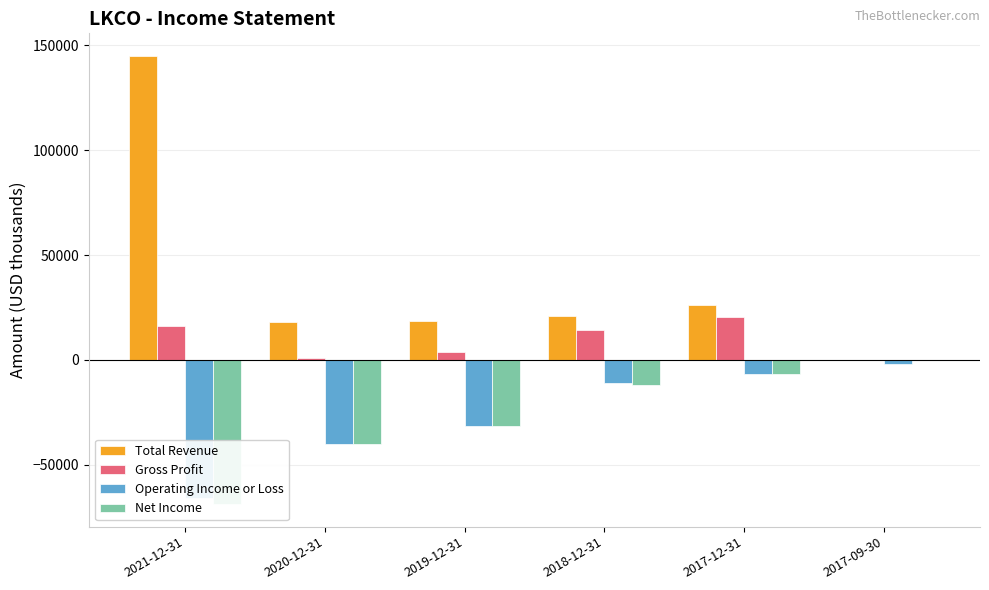

Reading left to right, extract all data points from this chart.

Total Revenue: 2021-12-31=145100	2020-12-31=18300	2019-12-31=18800	2018-12-31=21000	2017-12-31=26100	2017-09-30=200
Gross Profit: 2021-12-31=16000	2020-12-31=800	2019-12-31=3800	2018-12-31=14100	2017-12-31=20500	2017-09-30=-200
Operating Income or Loss: 2021-12-31=-65600	2020-12-31=-40300	2019-12-31=-31500	2018-12-31=-10800	2017-12-31=-6900	2017-09-30=-1700
Net Income: 2021-12-31=-68800	2020-12-31=-39900	2019-12-31=-31500	2018-12-31=-11900	2017-12-31=-6800	2017-09-30=-200